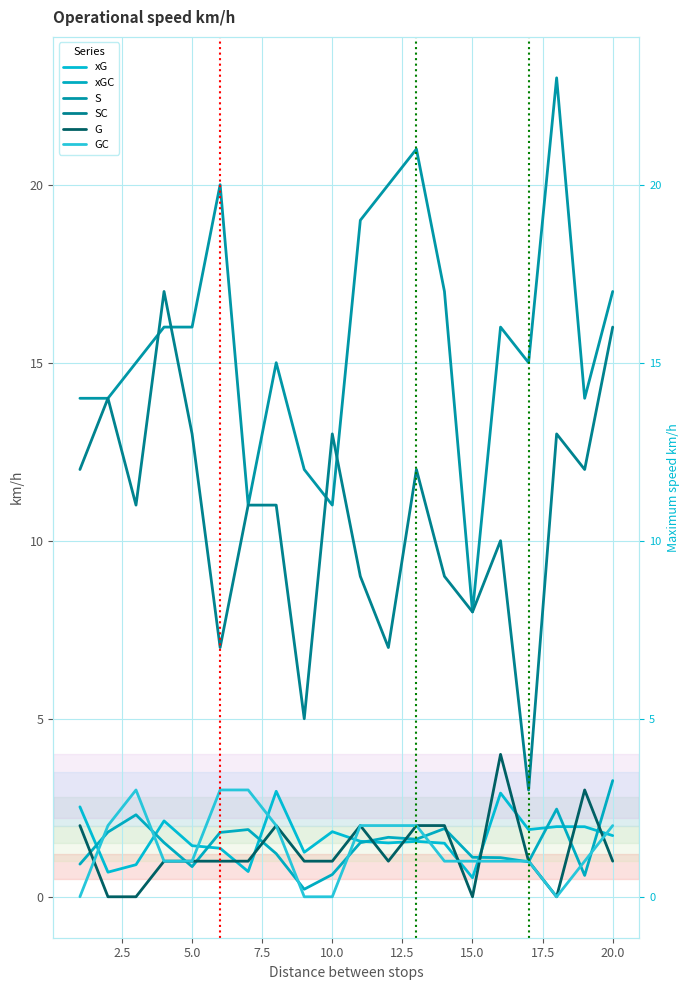

Count the number of data series in this chart.

6